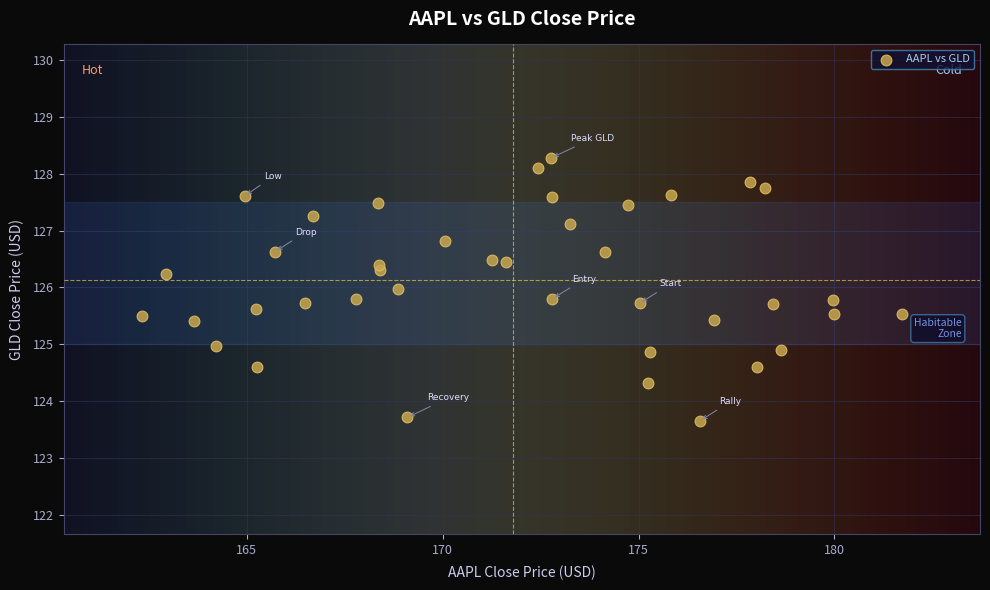

What is the range of X values (max minus min)?

19.4